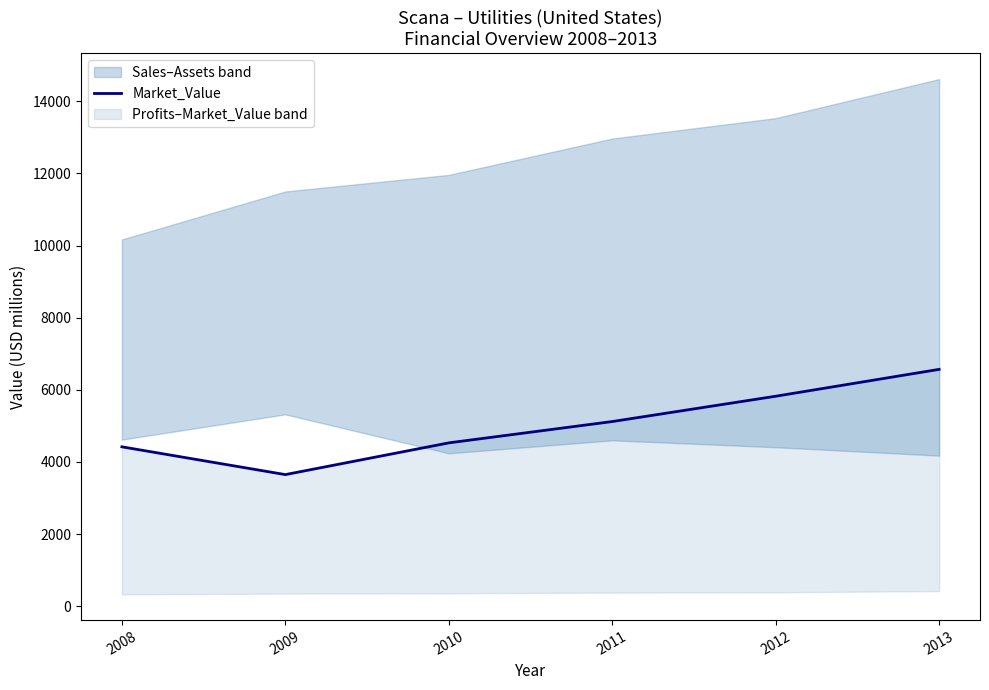

True or false: the data shows 4935 at 2009.

False